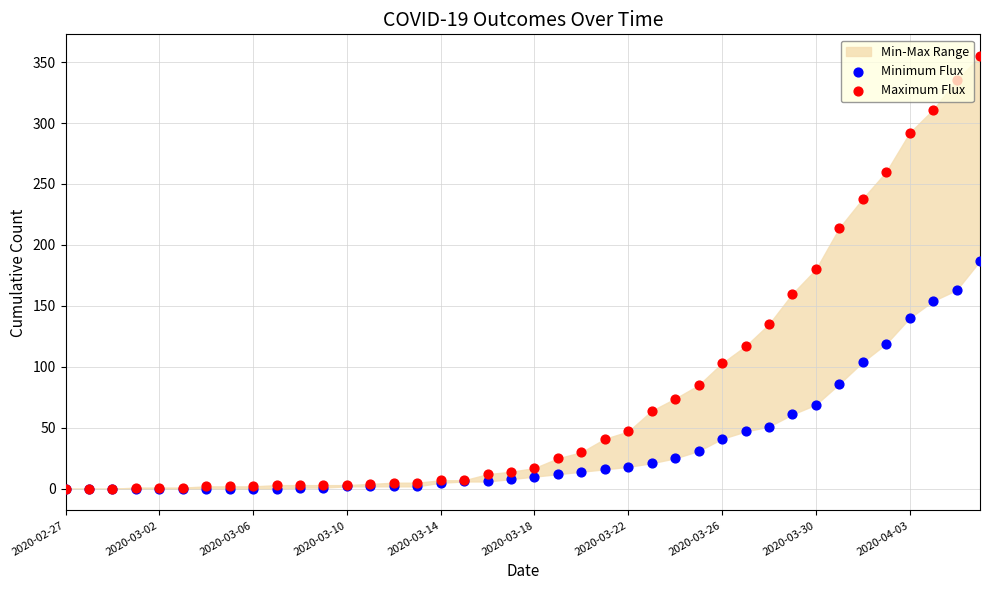

What is the total value across all series at 39?

542